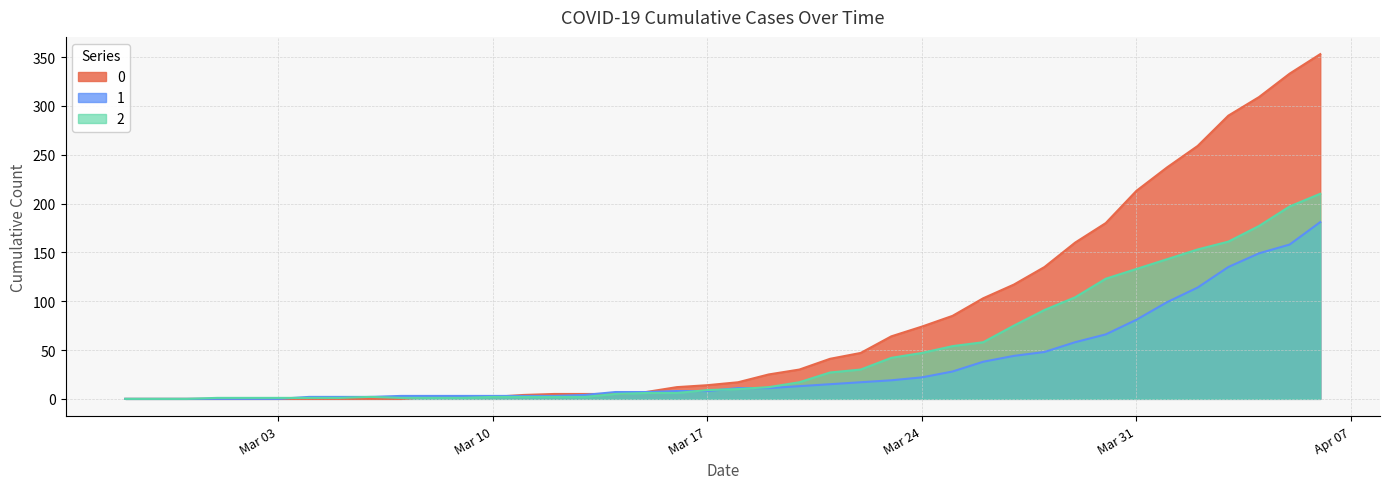

What is the maximum value shown in the chart?

353